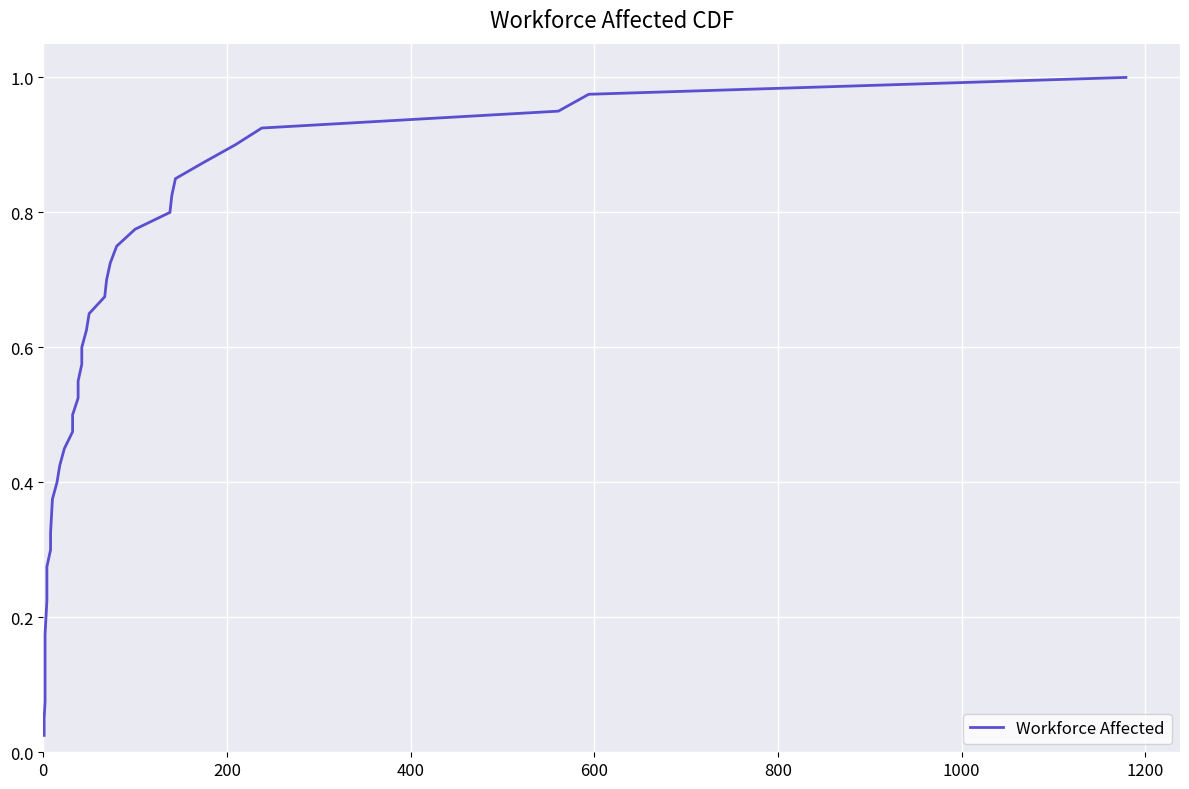

True or false: the data shows 0.2 at 18.

False